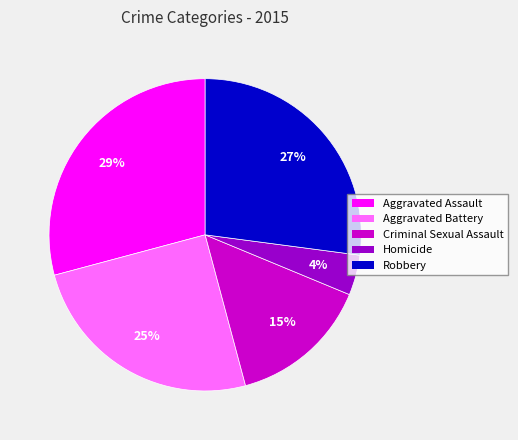

Combined, do Homicide and Robbery account for over 50%?

No